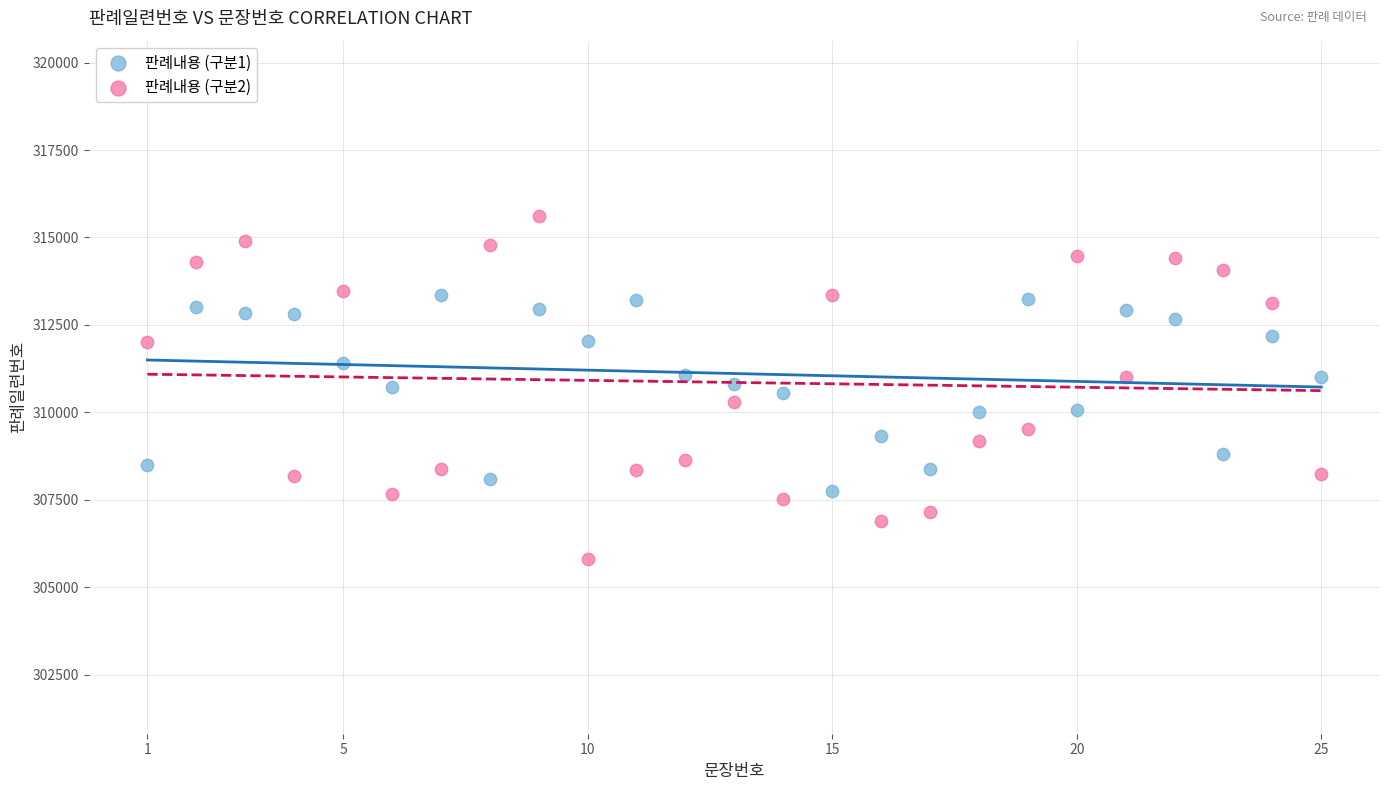

What are all the series names shown in the legend?

판례내용 (구분1), 판례내용 (구분2)